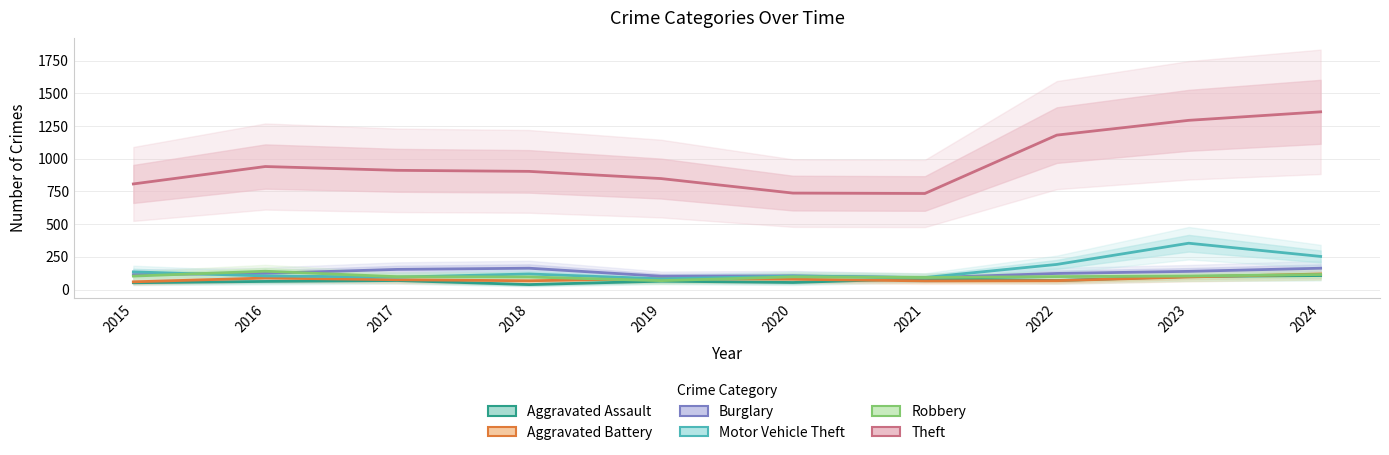

How many categories are shown in the chart?

10